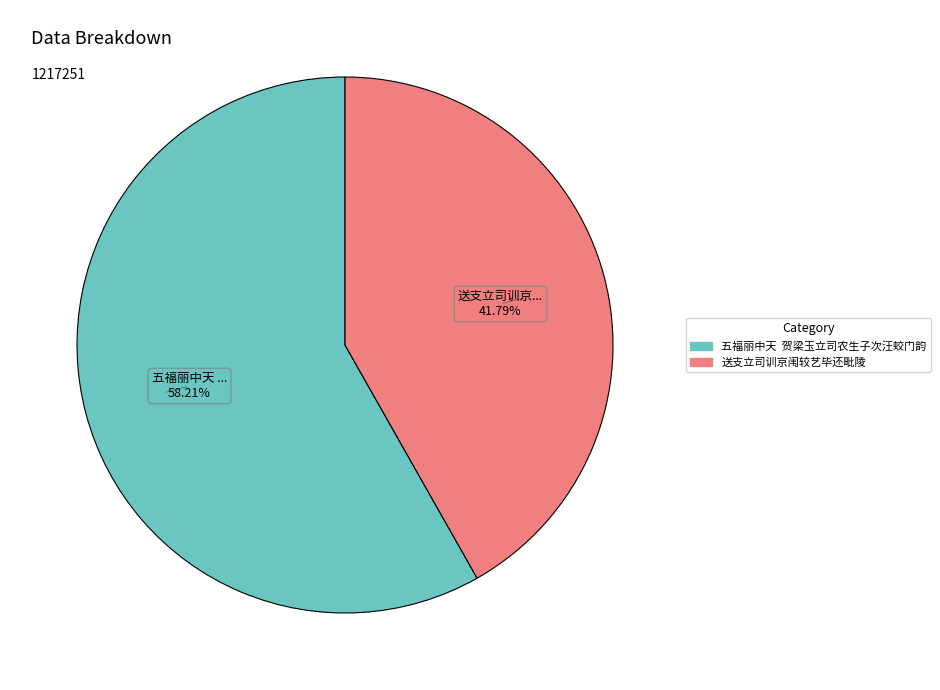

Which slice is the smallest?

送支立司训京闱较艺毕还毗陵